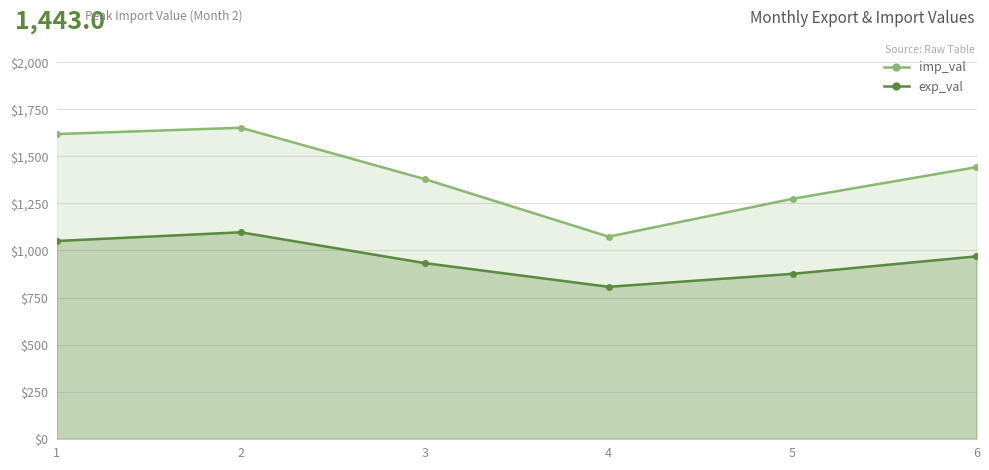

List the series in order of their peak value, lowest first.

exp_val, imp_val